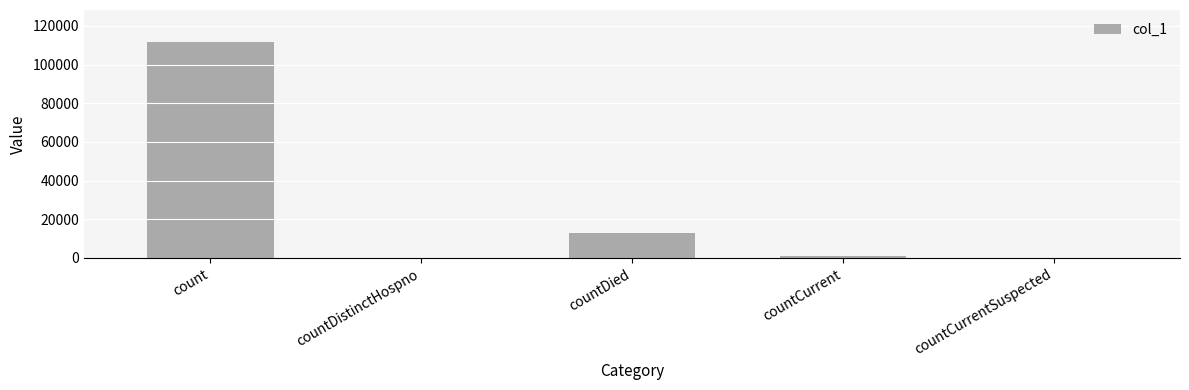

What is the change in value from count to countDied?

-98407